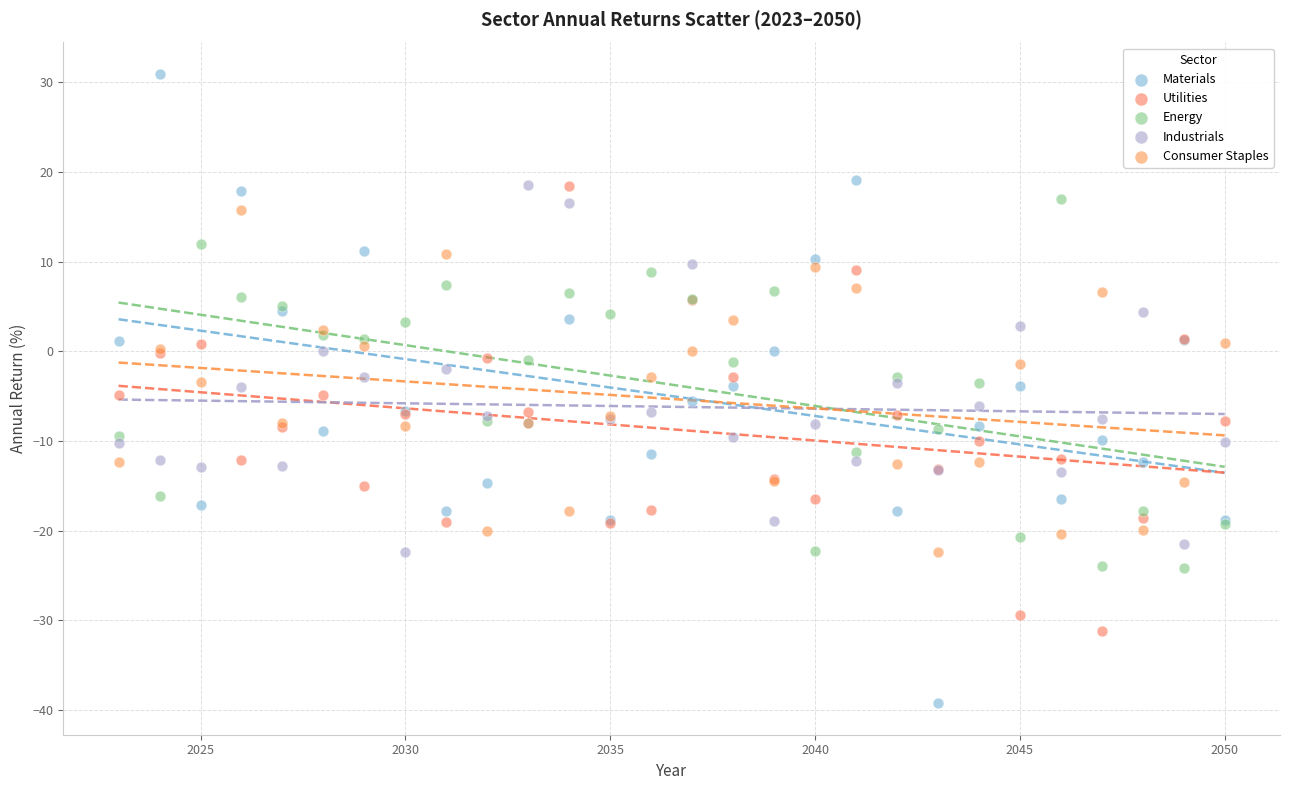

Which series has the largest Y range (max minus min)?

Materials